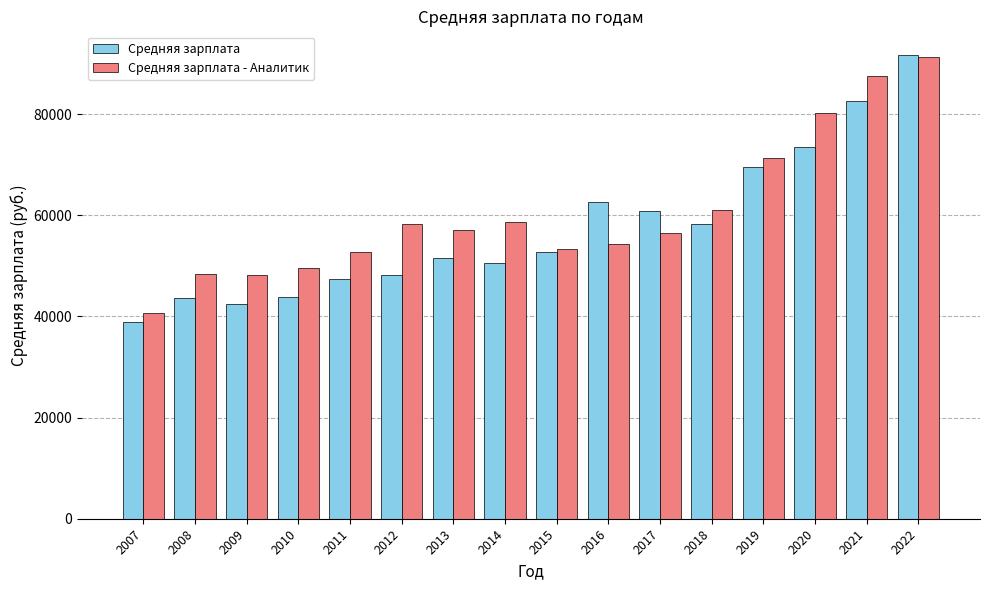

What is the value of the Средняя зарплата - Аналитик bar at the 14th from the left?

80145